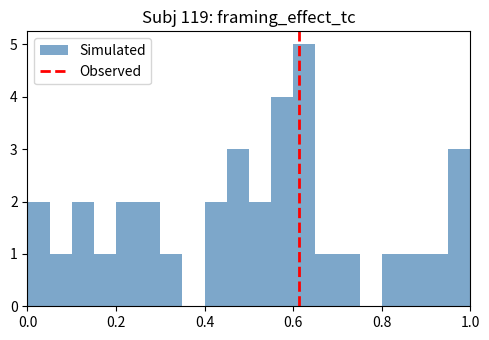

Around what value on the x-axis is the tallest bar? Give the approximate position of its centre, as read against the axis.

0.62